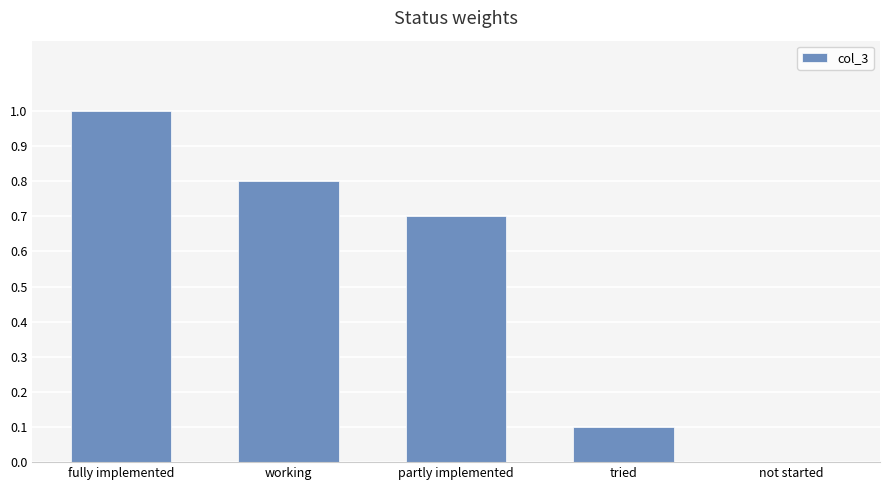

How many values are between 0 and 1?

5